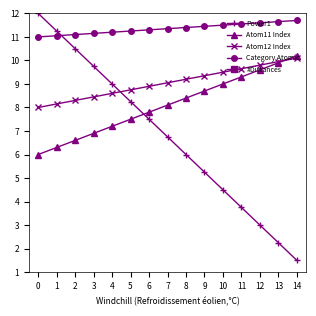

True or false: Atom12 Index has a value of 9.1 at 7.

True